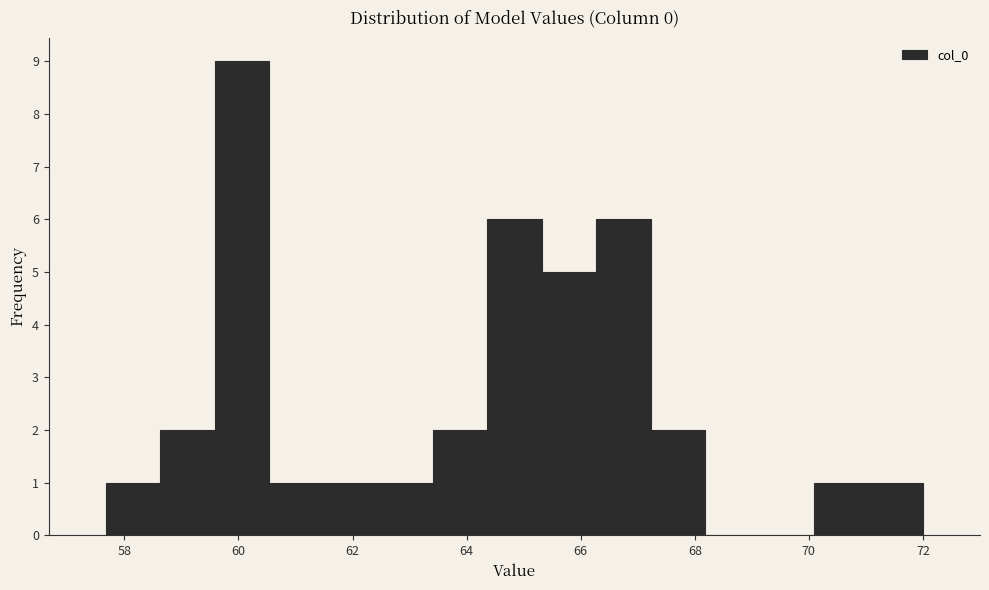

Reading left to right, transcribe this chart: for each bar, give the range it covers on the x-axis and its height. Neither the bar edges nor the heights are printed on the chart, so give them approximately, as read against the axes.

57.6 to 58.6: 1
58.6 to 59.6: 2
59.6 to 60.6: 9
60.6 to 61.4: 1
61.4 to 62.4: 1
62.4 to 63.4: 1
63.4 to 64.4: 2
64.4 to 65.4: 6
65.4 to 66.2: 5
66.2 to 67.2: 6
67.2 to 68.2: 2
68.2 to 69.2: 0
69.2 to 70.0: 0
70.0 to 71.0: 1
71.0 to 72.0: 1